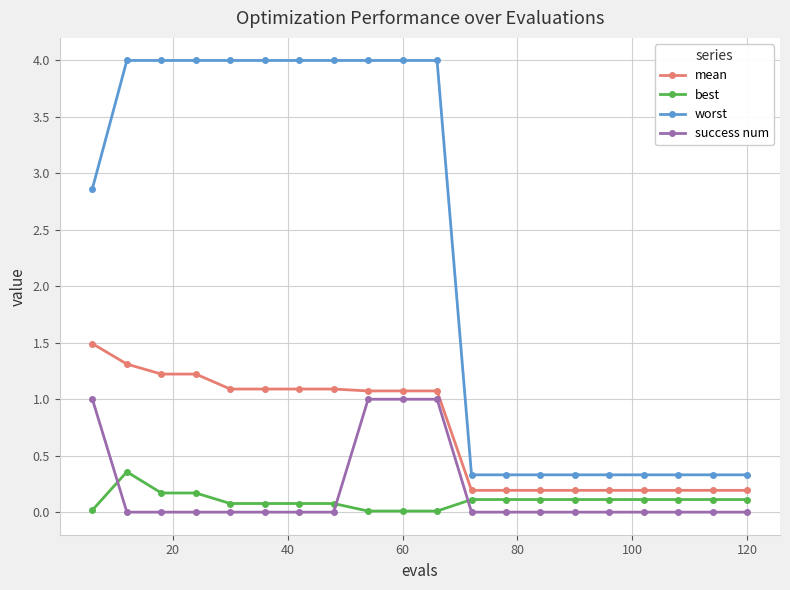

What is the difference between the maximum and minimum values in the mean series?

1.3